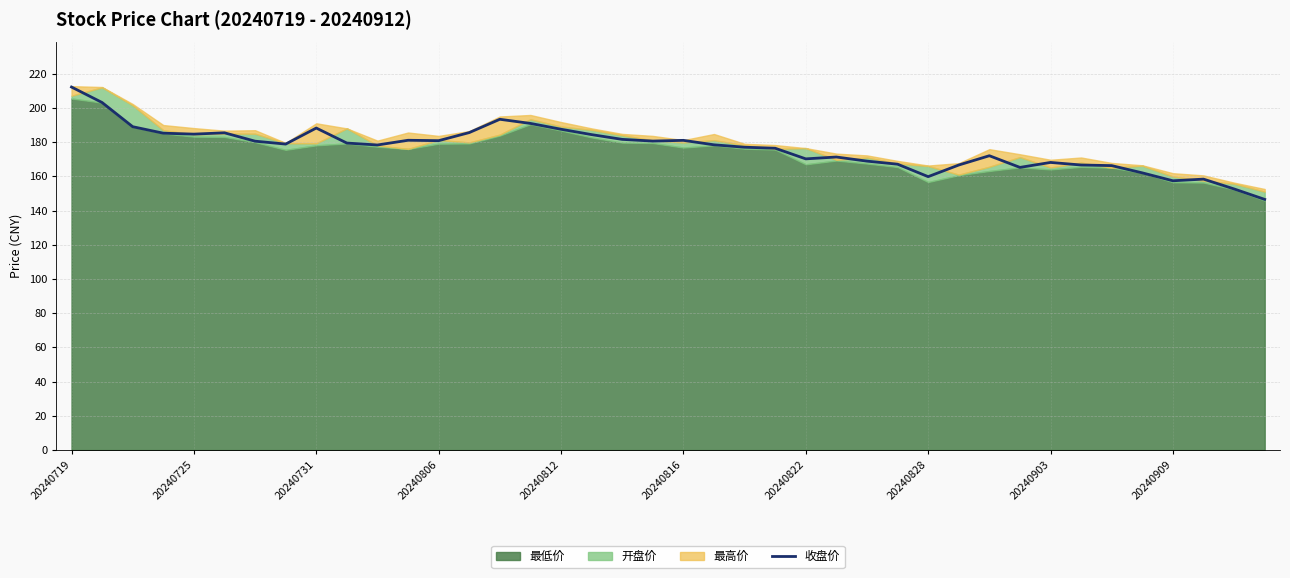

True or false: 收盘价 has a value of 181.0 at 20240816.

True